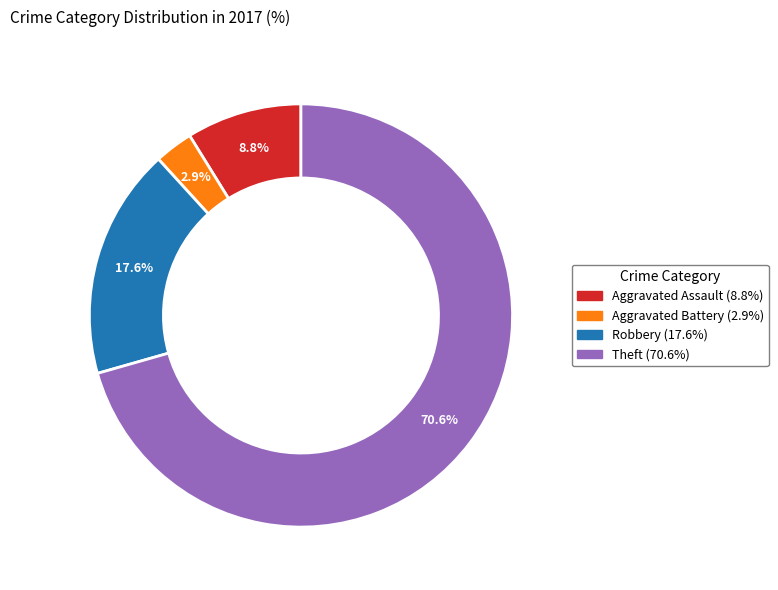

Is there any slice that represents more than half of the pie?

Yes